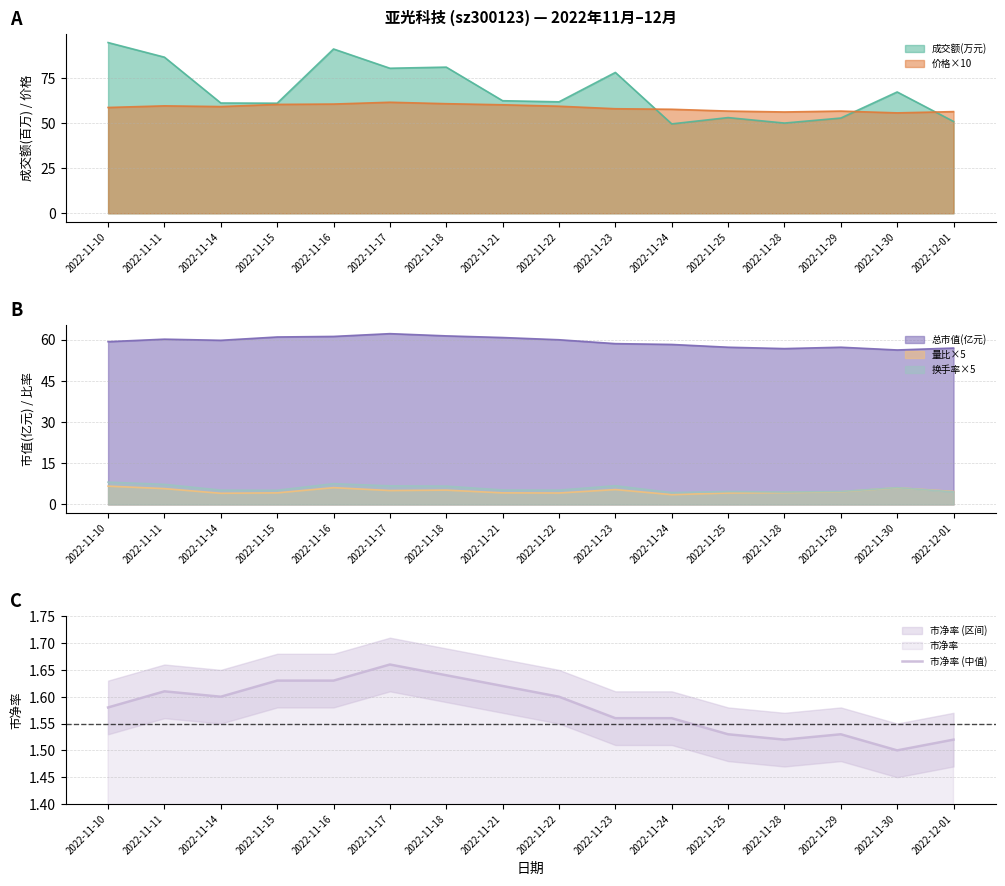

Does the chart have visible grid lines?

Yes